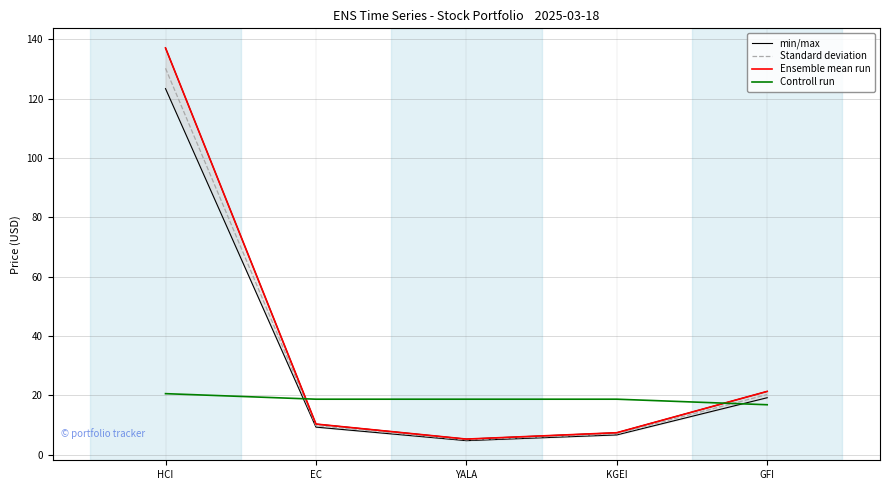

What position from the right is YALA?

3